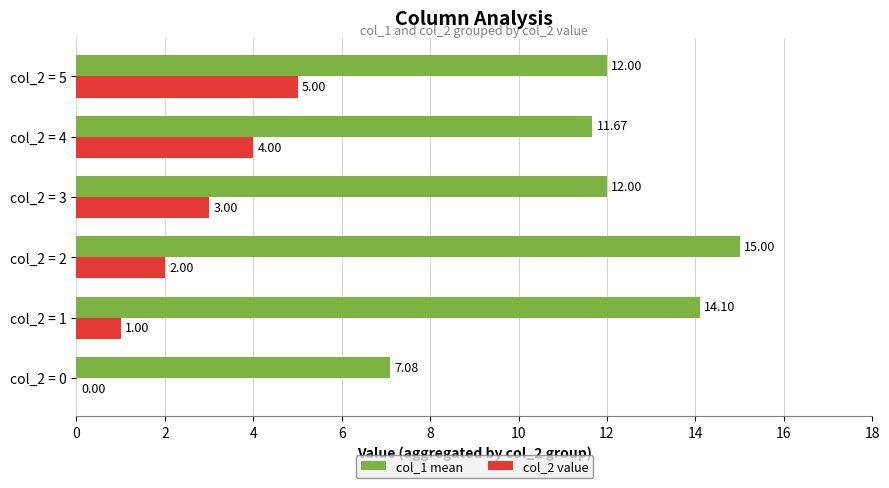

Which series changed the most between col_2 = 0 and col_2 = 1?

col_1 mean